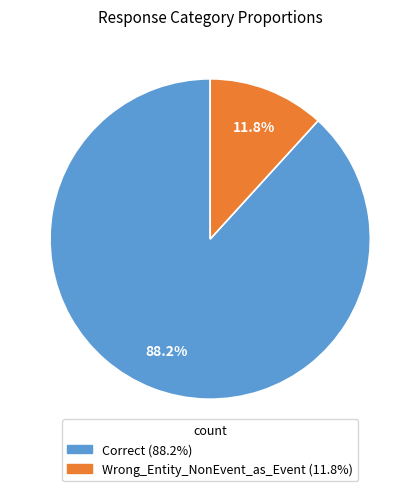

What percentage is the Wrong_Entity_NonEvent_as_Event slice, to the nearest percent?

12%